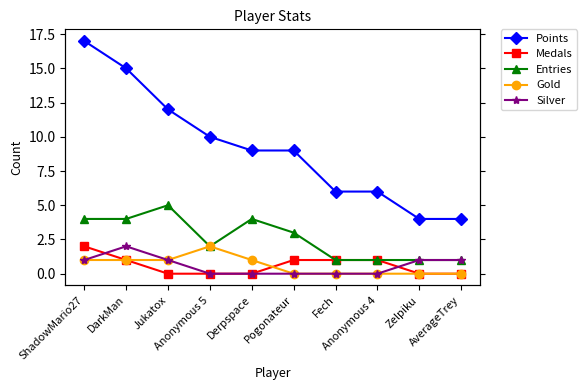

Where is Gold nearest to the value 1?

ShadowMario27